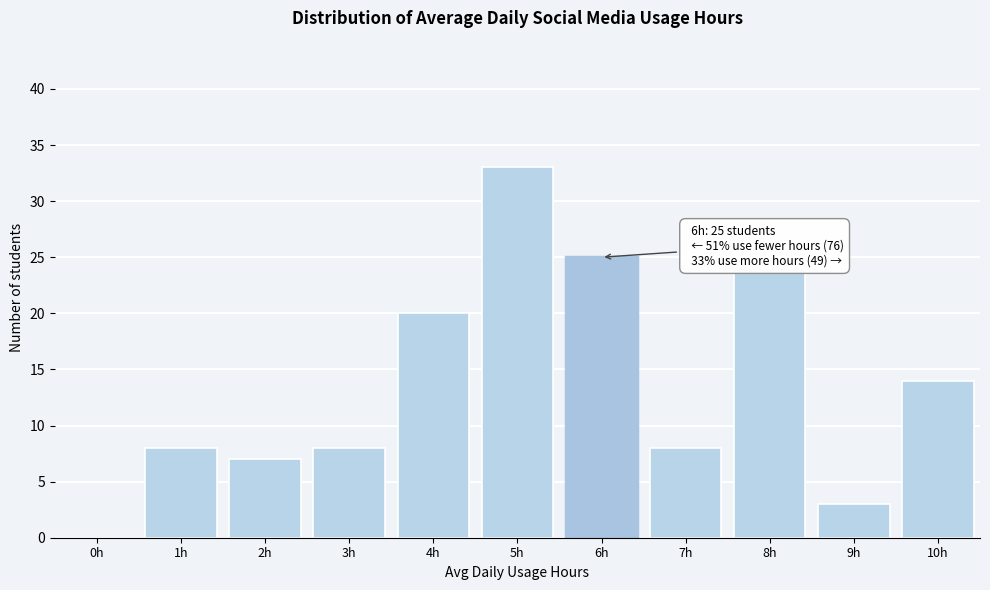

Reading right to left, transcribe all the data shown in this chart.

10h=14	9h=3	8h=24	7h=8	6h=25	5h=33	4h=20	3h=8	2h=7	1h=8	0h=0